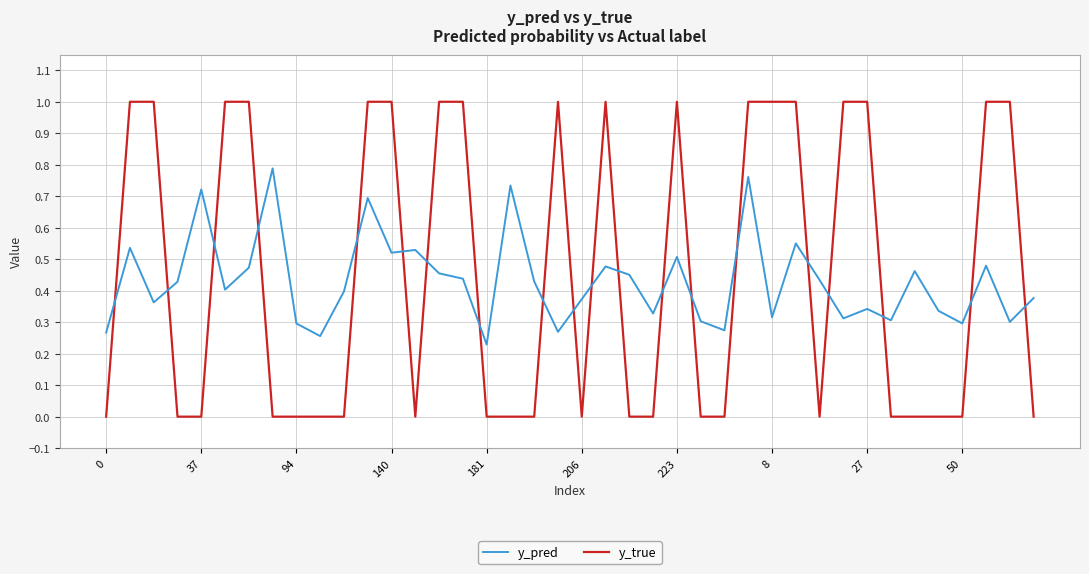

Which series has the largest range (max minus min)?

y_true